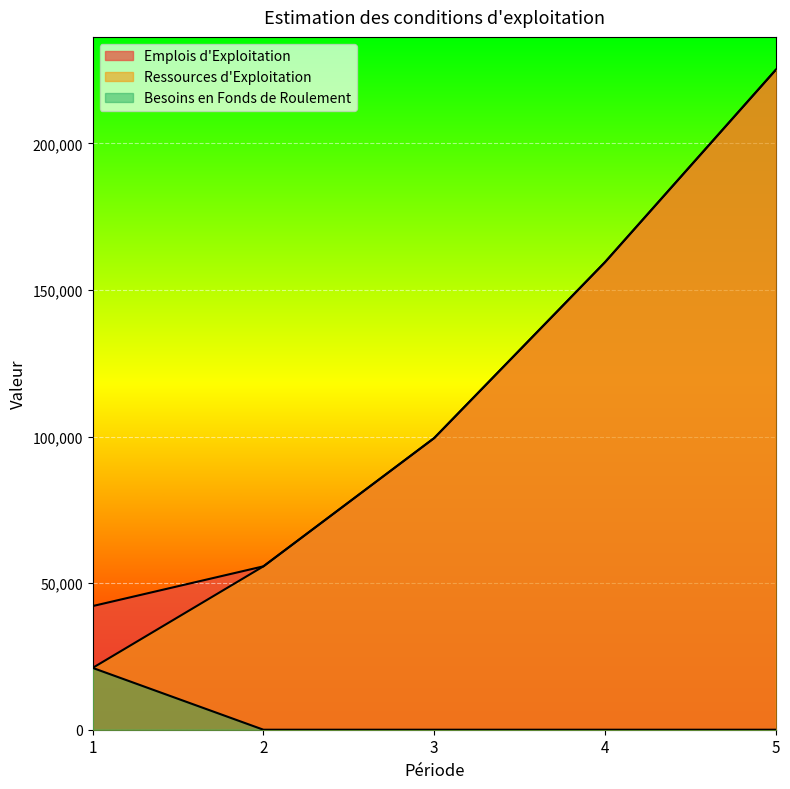

At which category is the sum across all series the highest?

5